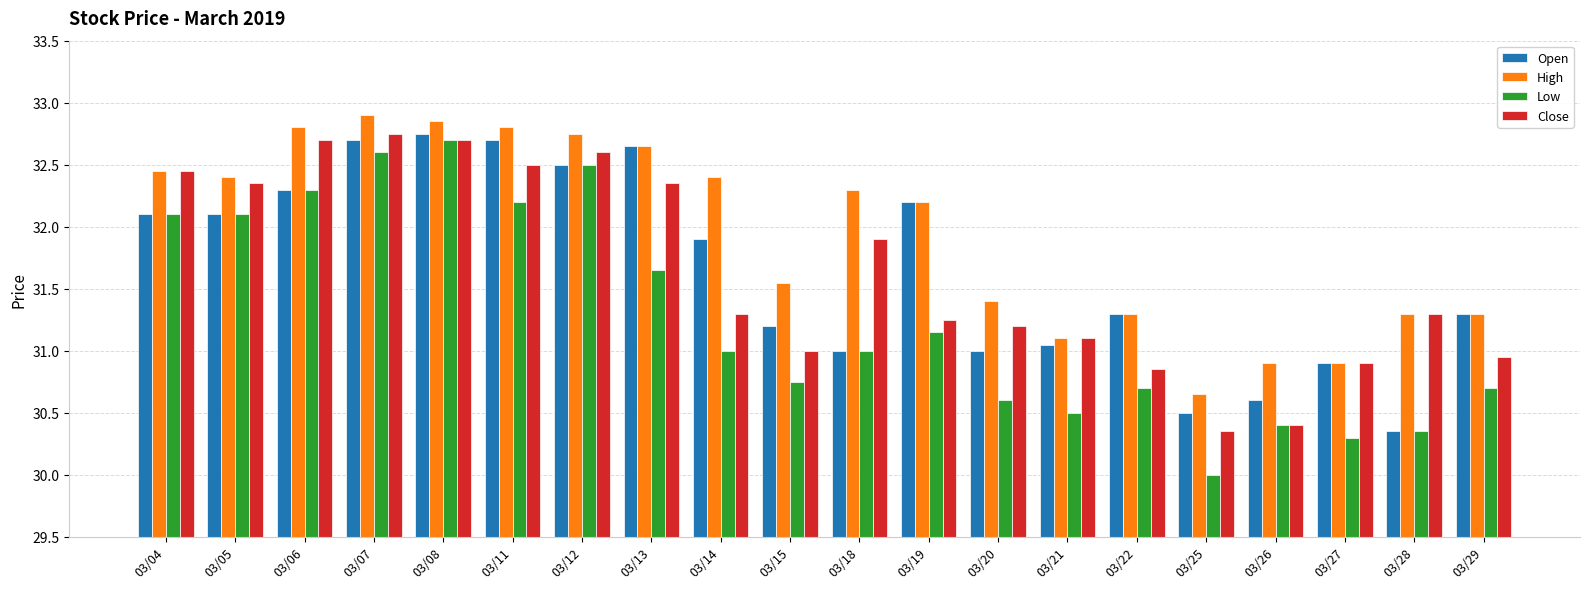

How many bars are there in total?

80